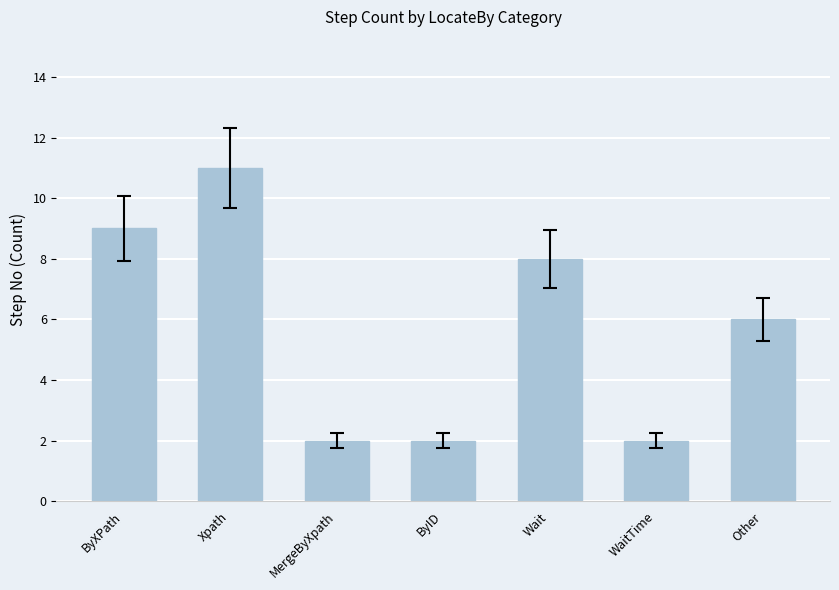

What is the greatest value displayed?

11